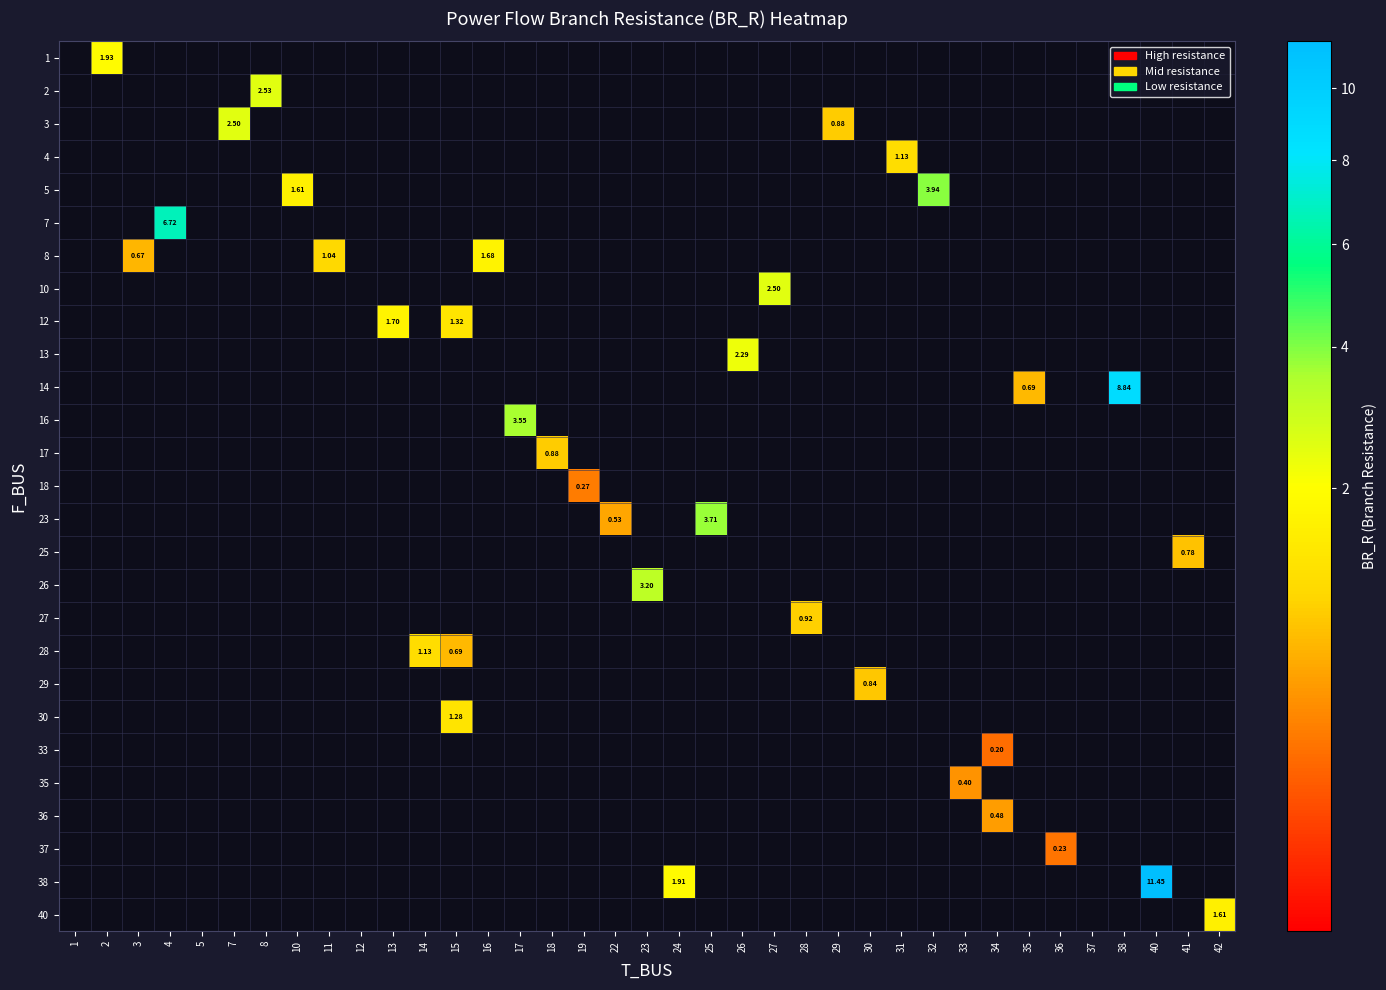

Is the value of 26 at 5 greater than the value of 3 at 25?

No